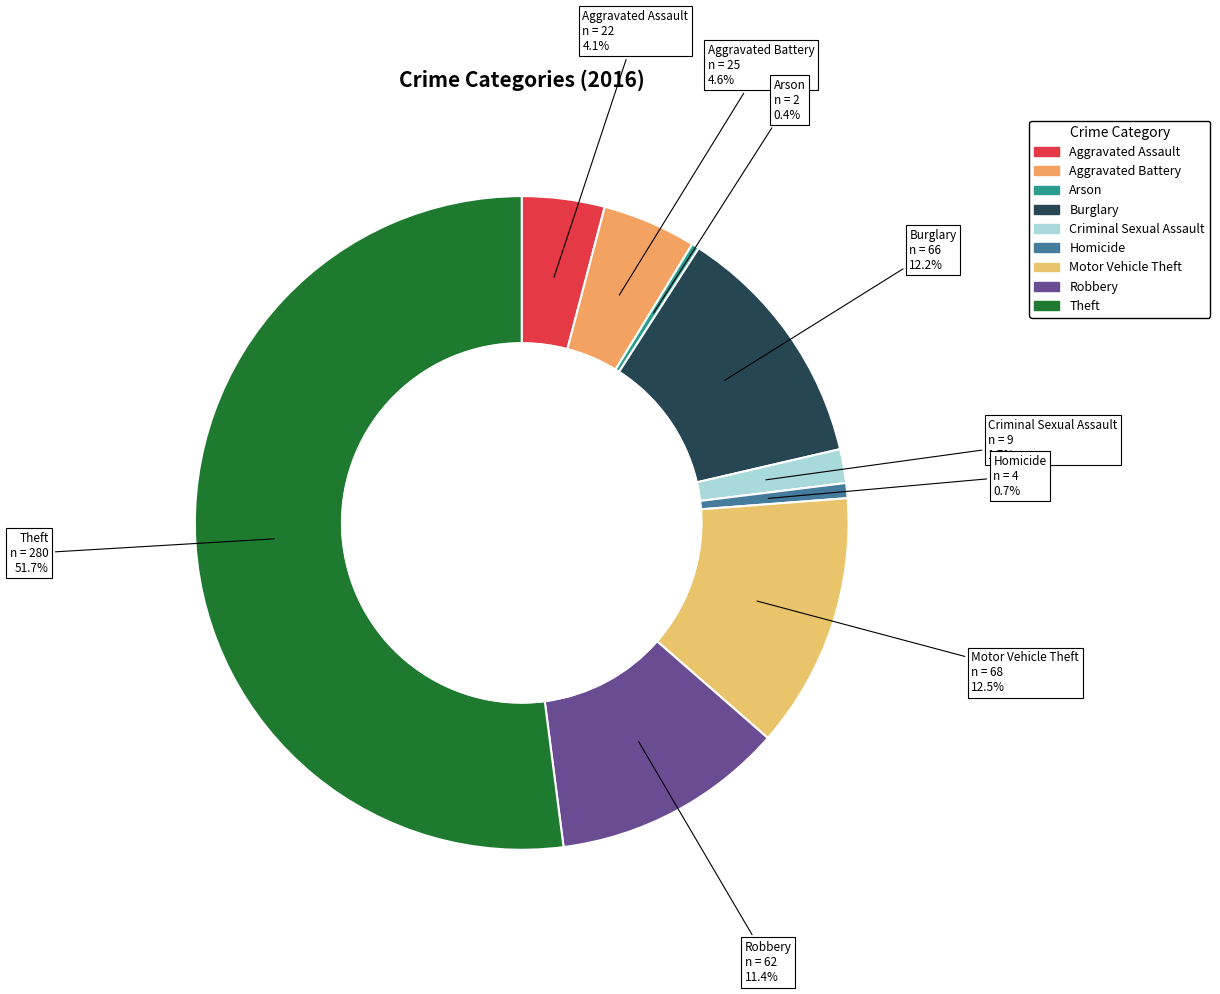

True or false: Motor Vehicle Theft accounts for 13% of the total.

True